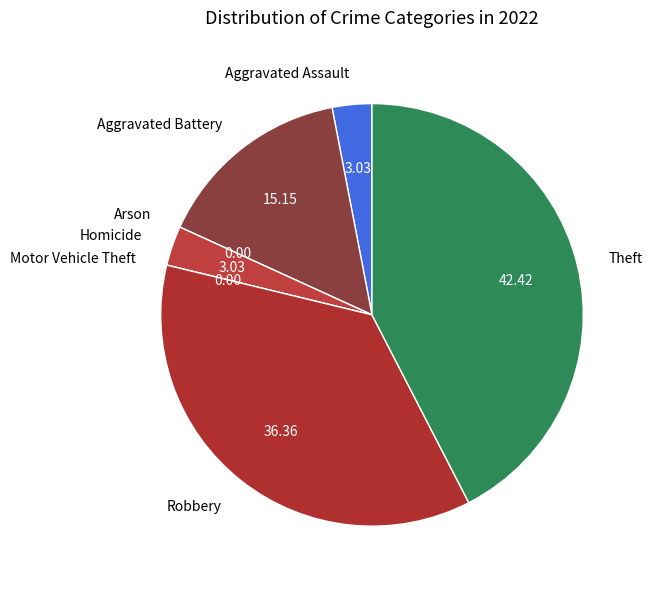

Which slice is the largest?

Theft